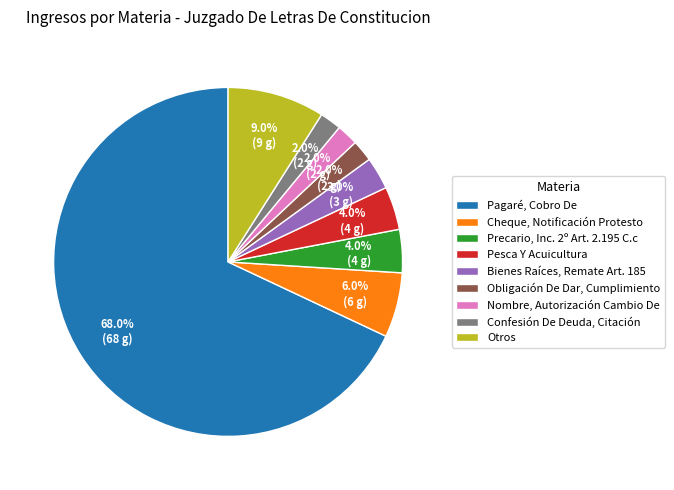

What is the majority slice?

Pagaré, Cobro De